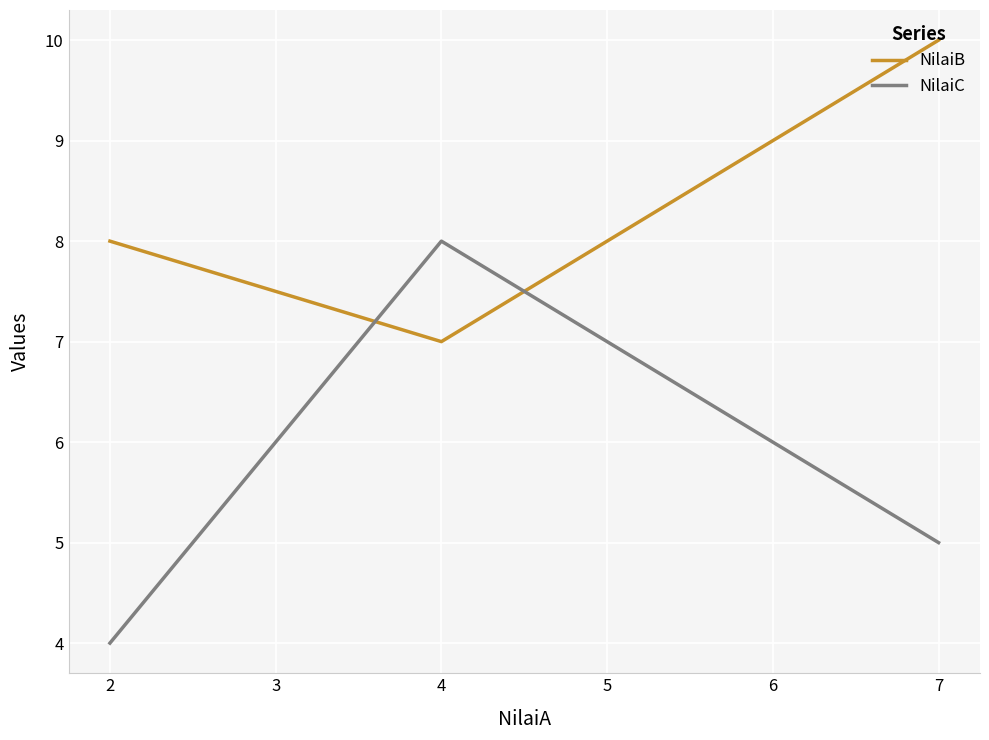

Is the value of NilaiC at 7 greater than the value of NilaiB at 2?

No